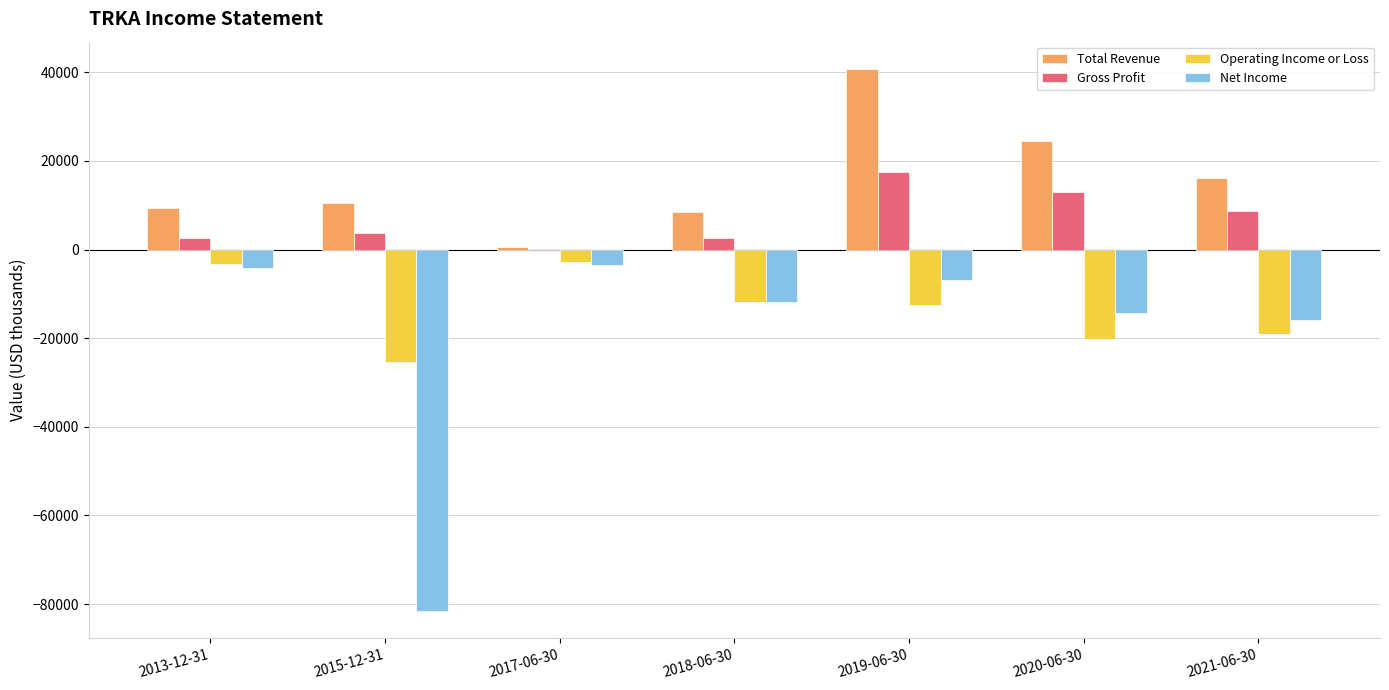

The value of Net Income at 2017-06-30 is -3400. True or false?

True